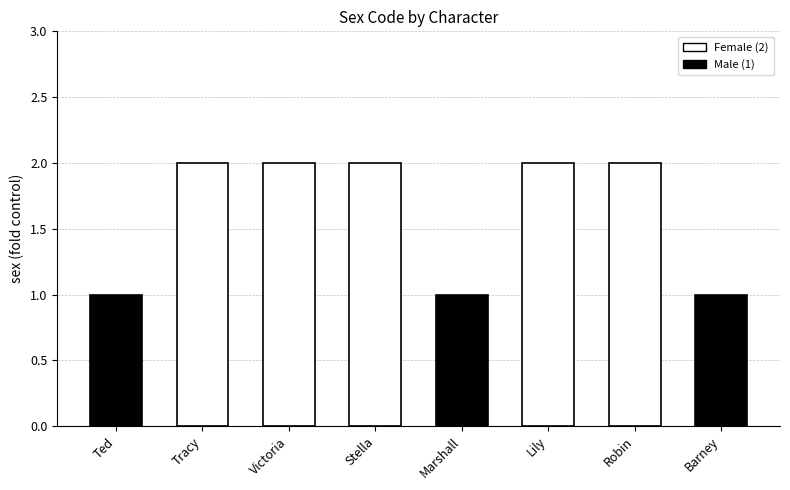

What is the sum of all values?

13